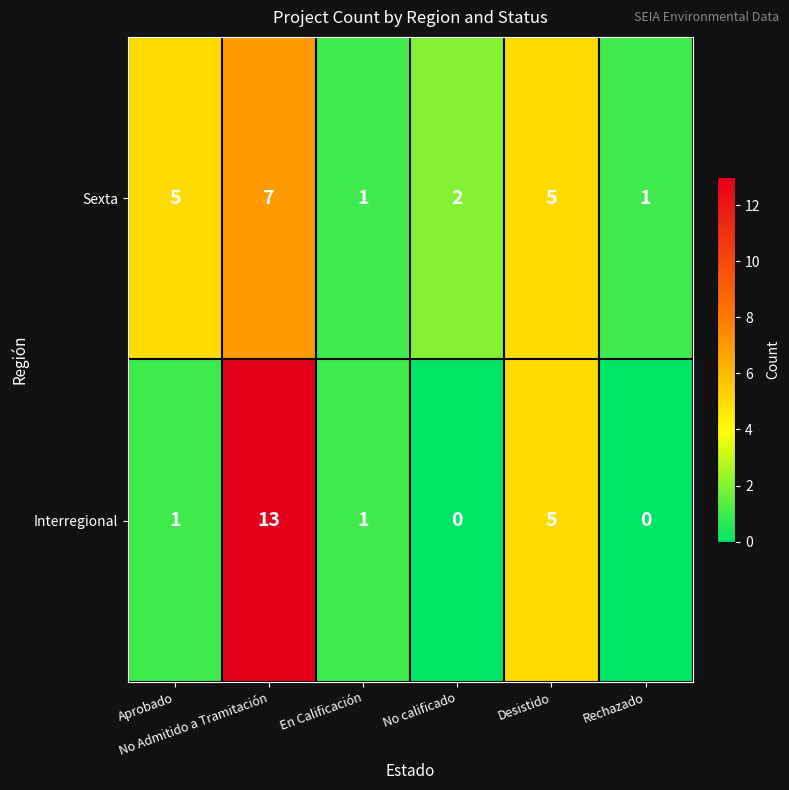

Which series has the largest total across all categories?

Sexta